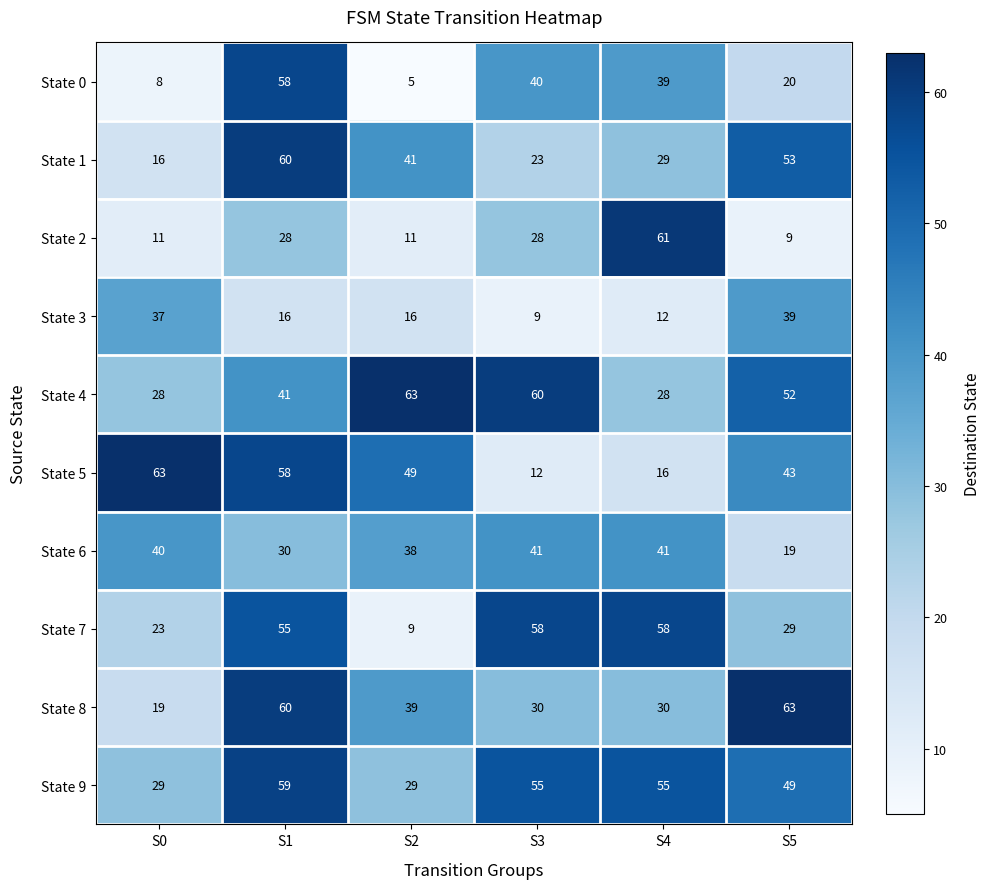

Which series changed the most between S2 and S4?

State 2